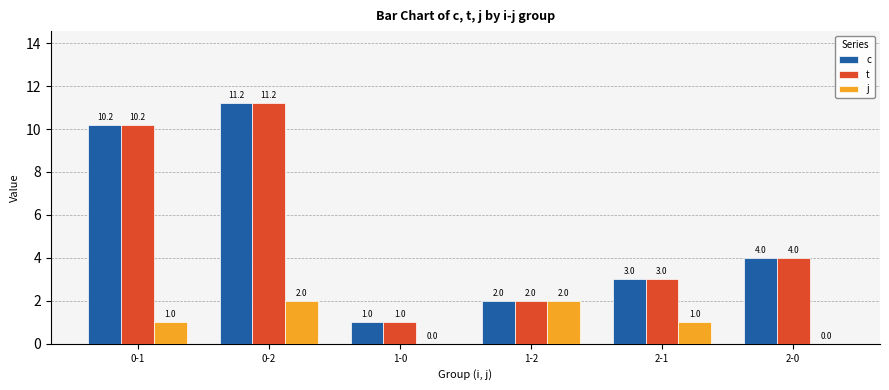

How many groups of bars are there?

6